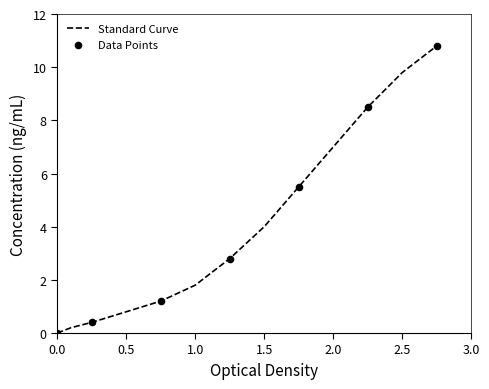

What is the difference between the maximum and minimum values?

10.8